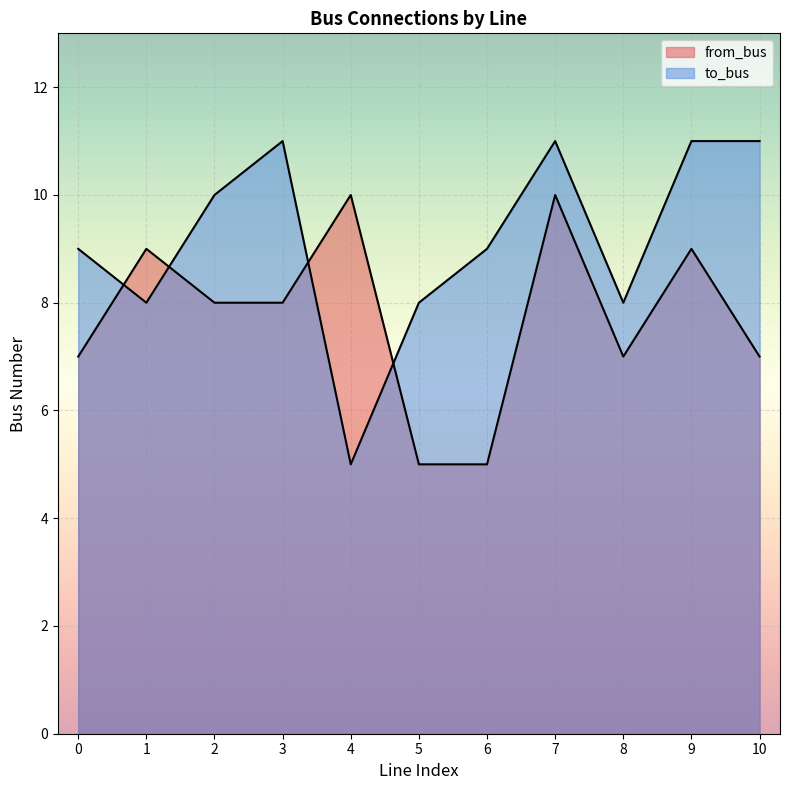

Which series ends up on top after the final intersection of from_bus and to_bus?

to_bus